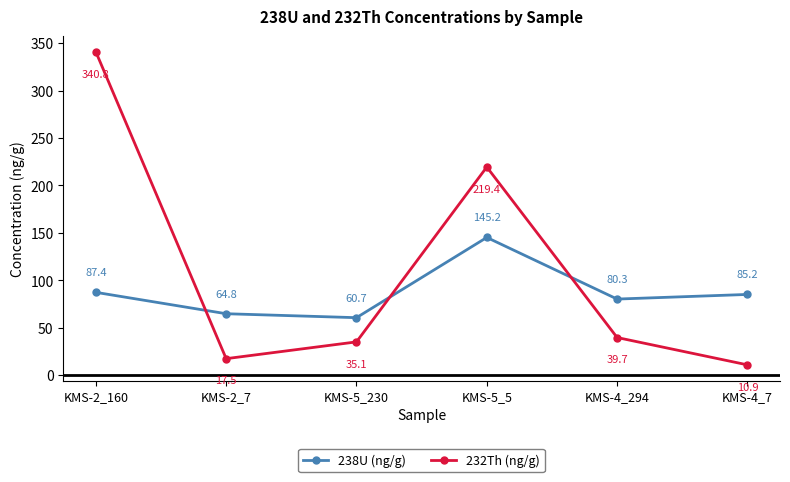

What position from the right is KMS-2_160?

6